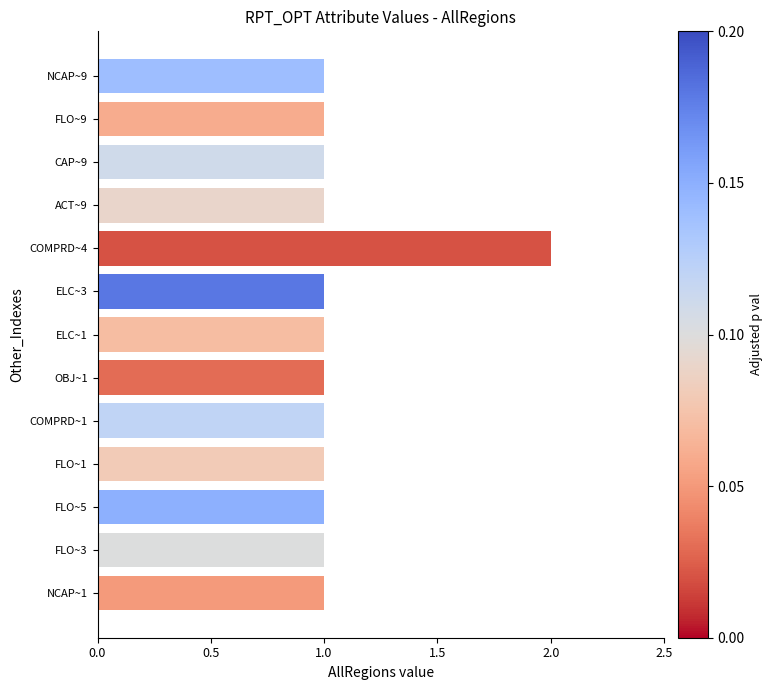

True or false: the data shows 1 at FLO~9.

True